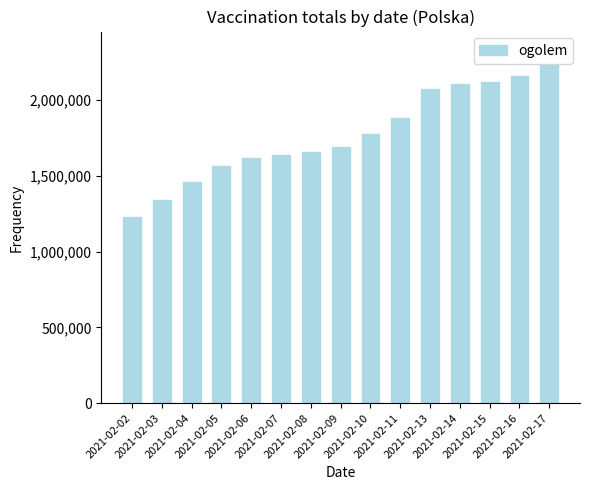

How many distinct data groups are displayed?

1